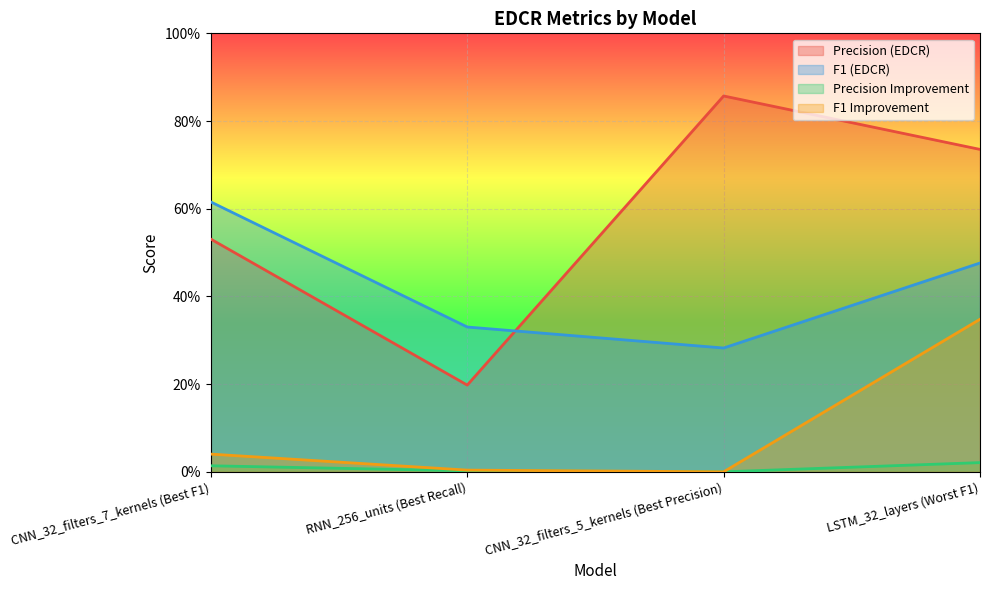

Reading left to right, transcribe all the data shown in this chart.

Precision (EDCR): 0.5	0.2	0.9	0.7
F1 (EDCR): 0.6	0.3	0.3	0.5
Precision Improvement: 0.0	0.0	0.0	0.0
F1 Improvement: 0.0	0.0	0.0	0.3